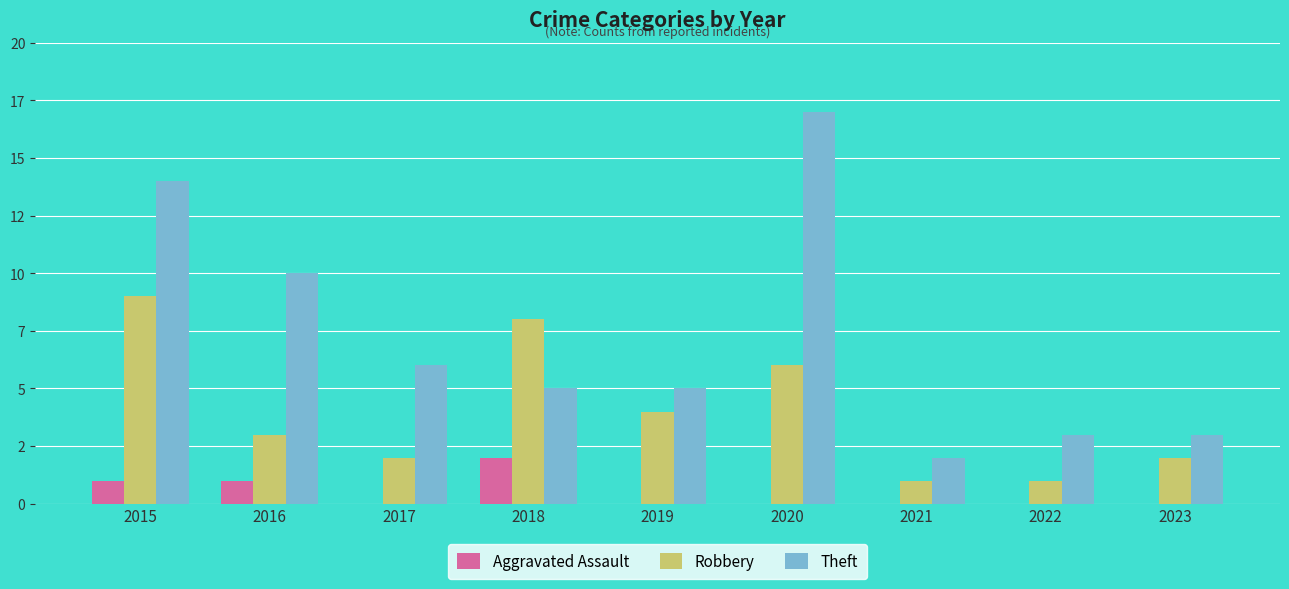

What are all the series names shown in the legend?

Aggravated Assault, Robbery, Theft